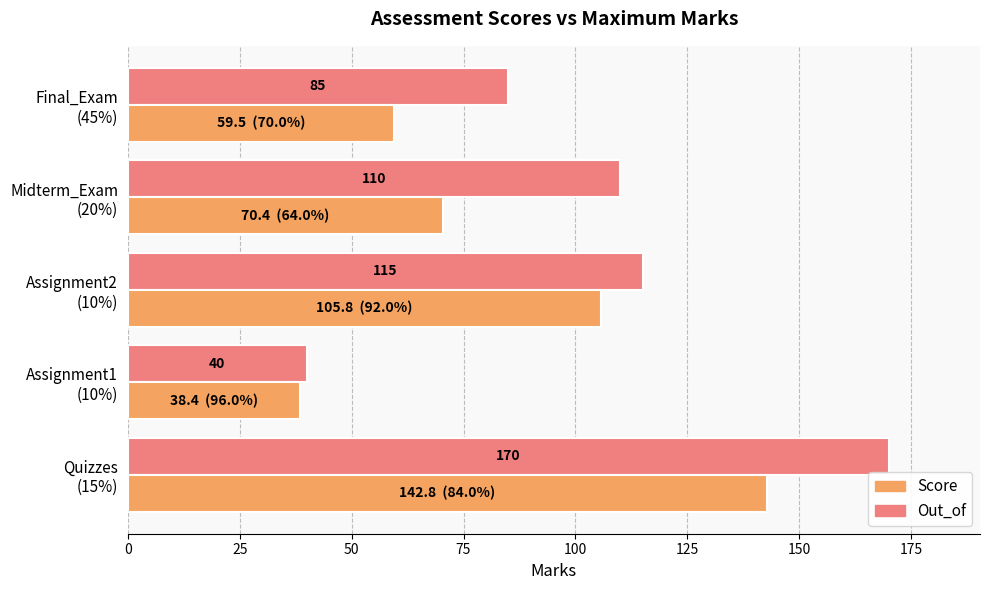

What is the greatest value displayed?

170.0